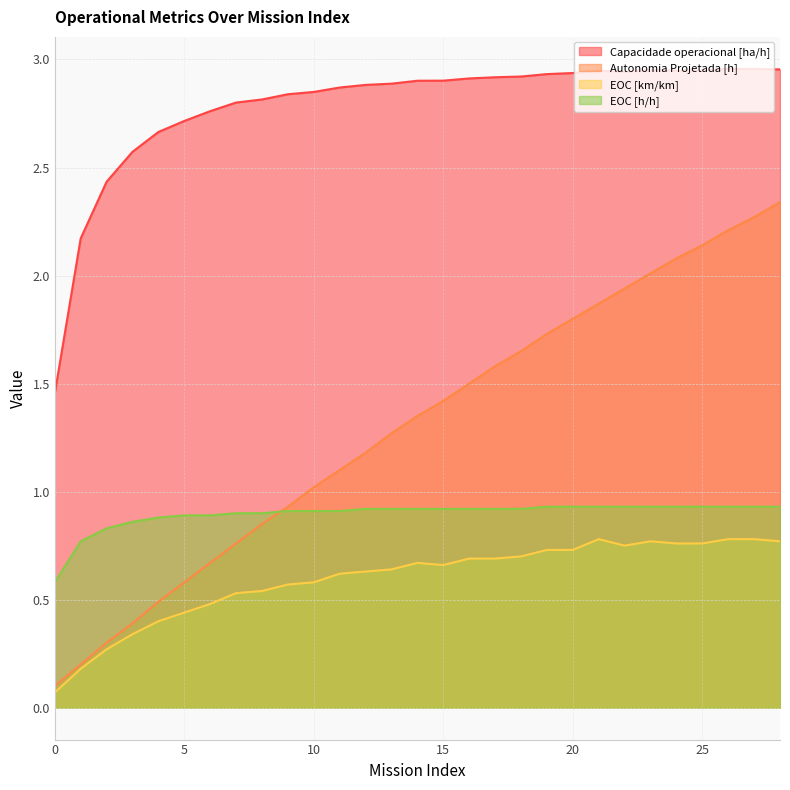

What is the sum of all Capacidade operacional [ha/h] values?

80.8